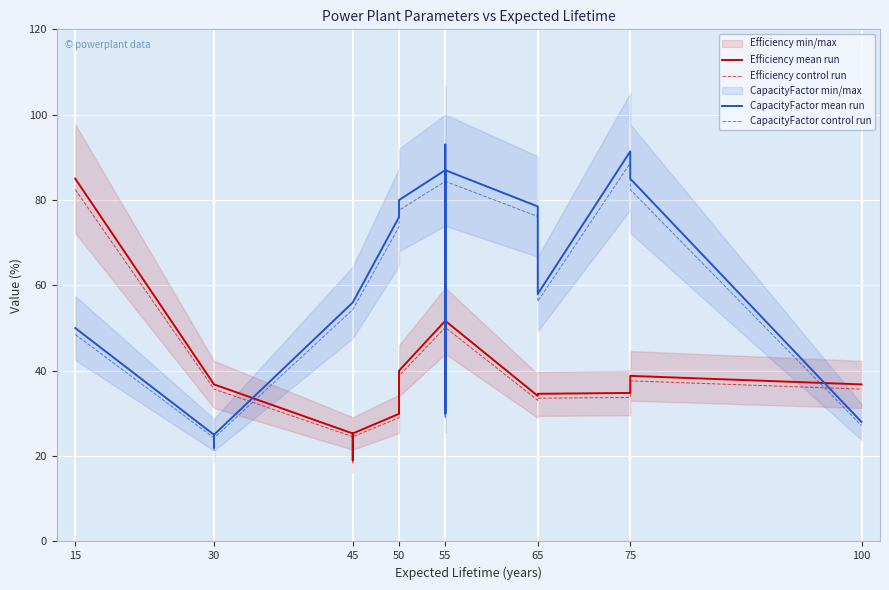

How many lines are shown in the chart?

4